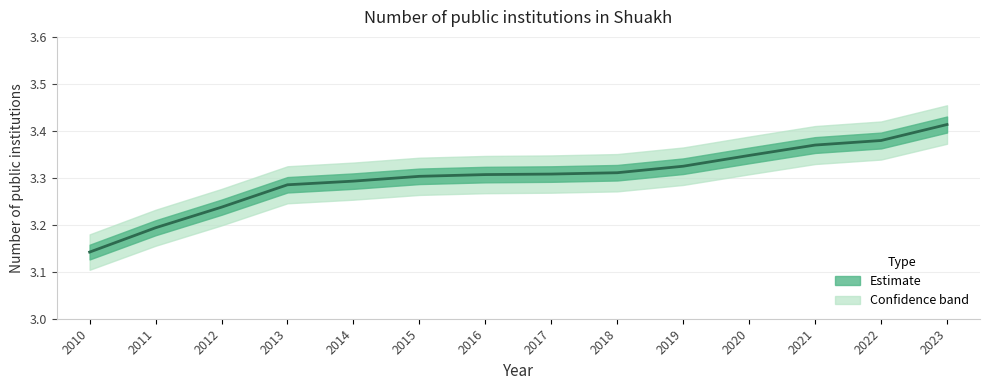

What is the sum of the values at 2020 and 2018?

6.7